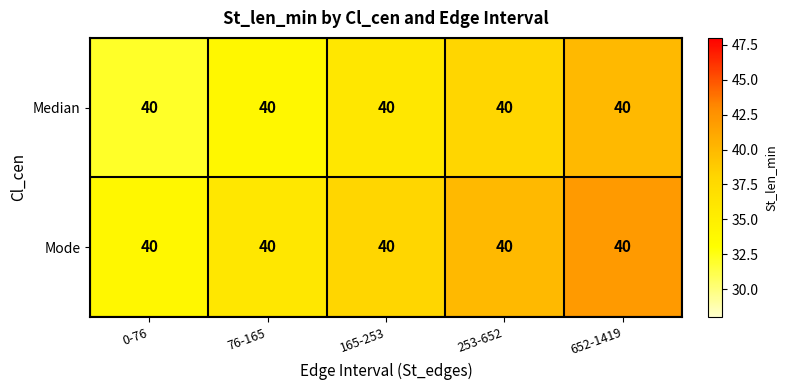

List the labels in order of Mode value, smallest first.

0-76, 76-165, 165-253, 253-652, 652-1419